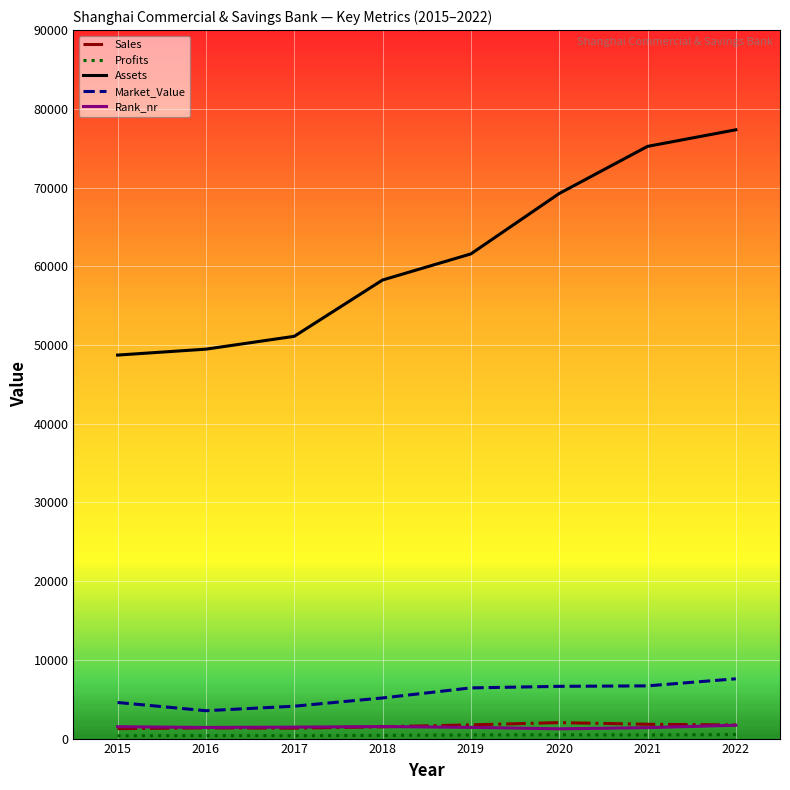

True or false: Rank_nr and Market_Value cross at least once.

False